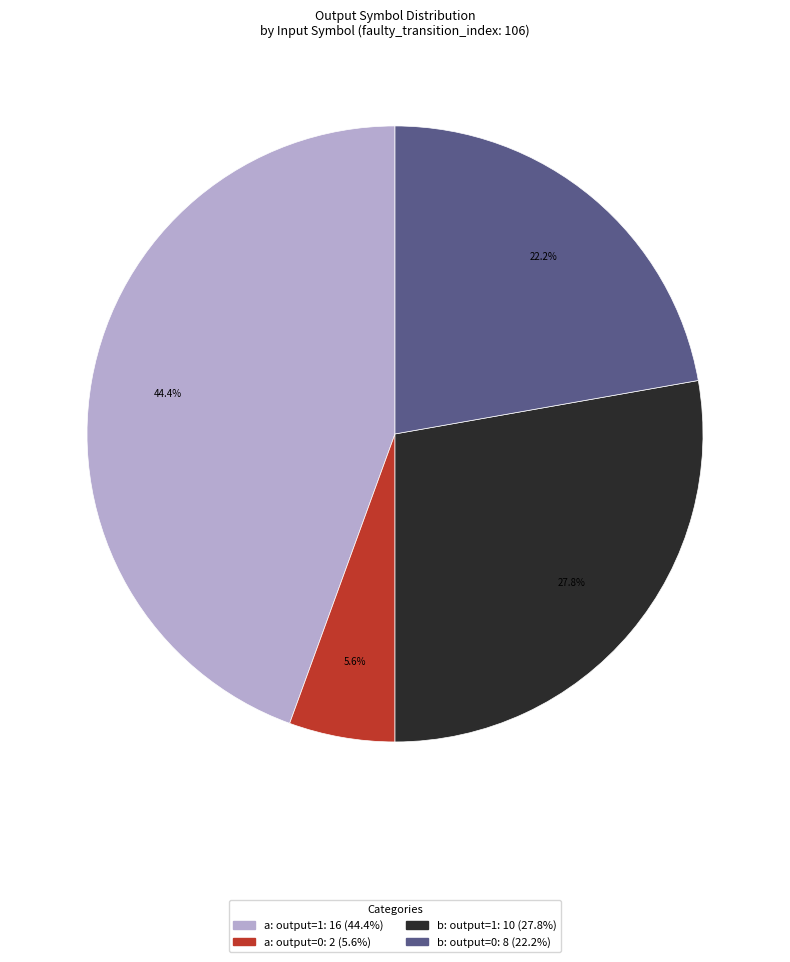

Is there any slice that represents more than half of the pie?

No